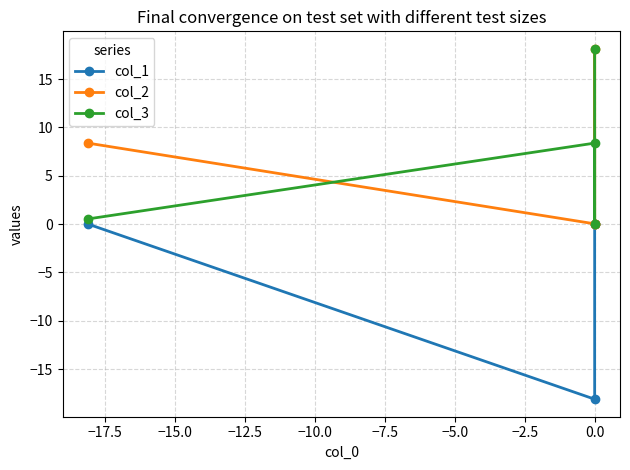

True or false: col_1 and col_2 intersect in this chart.

False